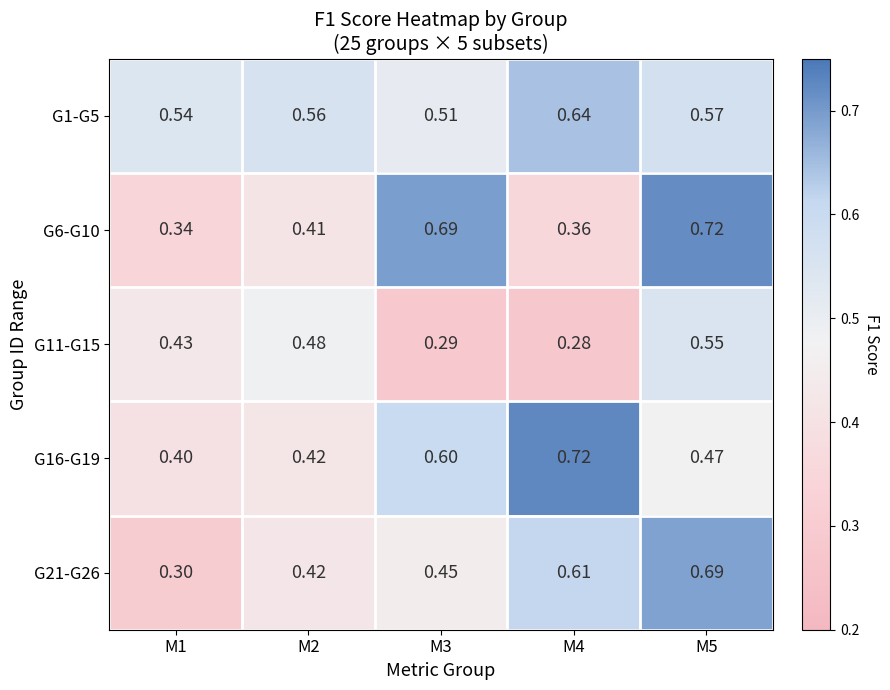

At how many categories does at least one series exceed 0?

5